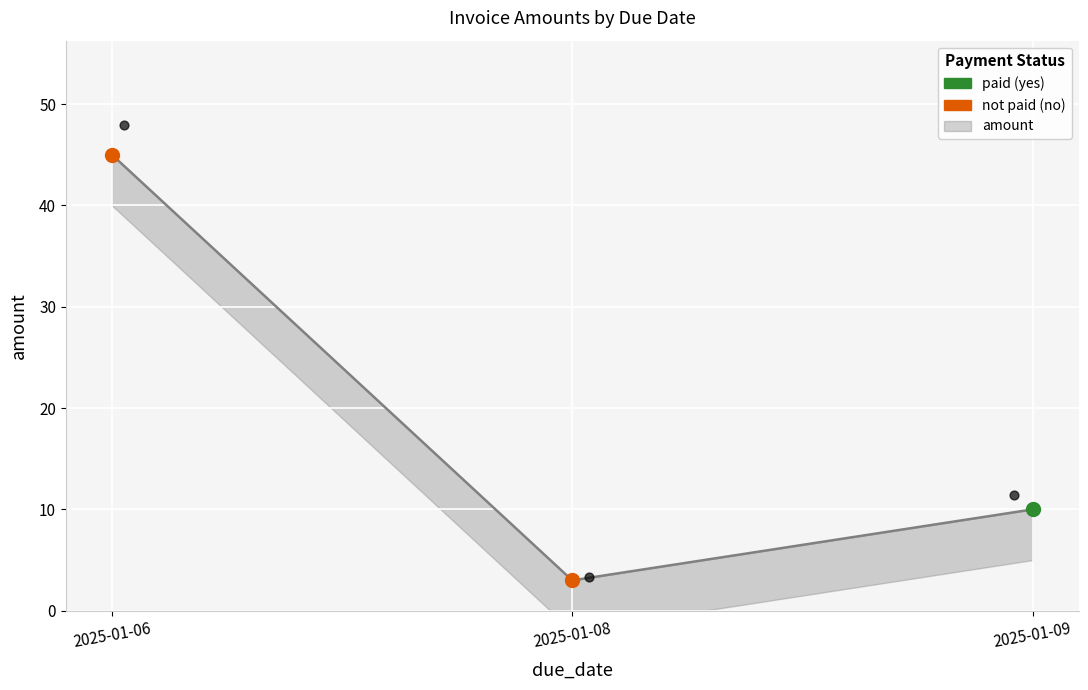

Which has a higher value, 2025-01-09 or 2025-01-08?

2025-01-09